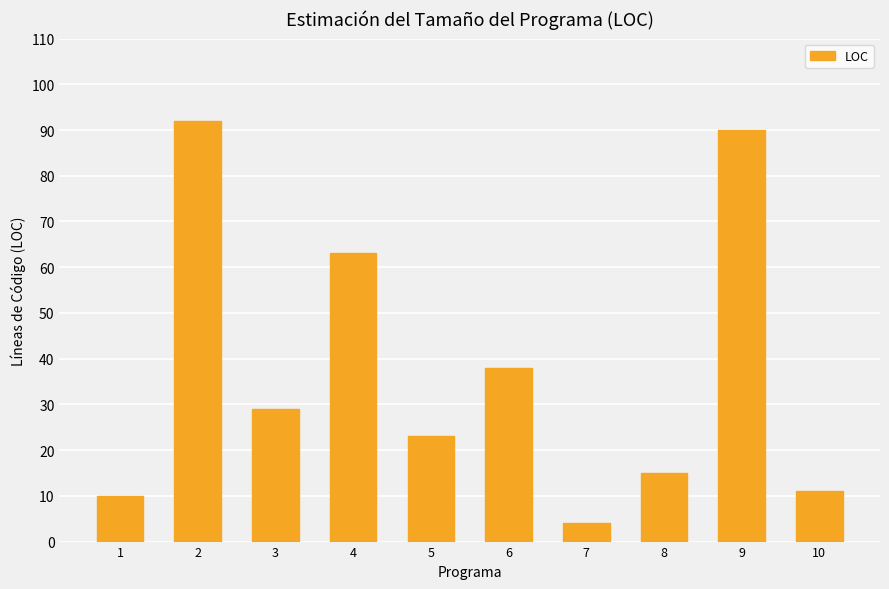

The chart shows a value of 4 at 7. True or false?

True